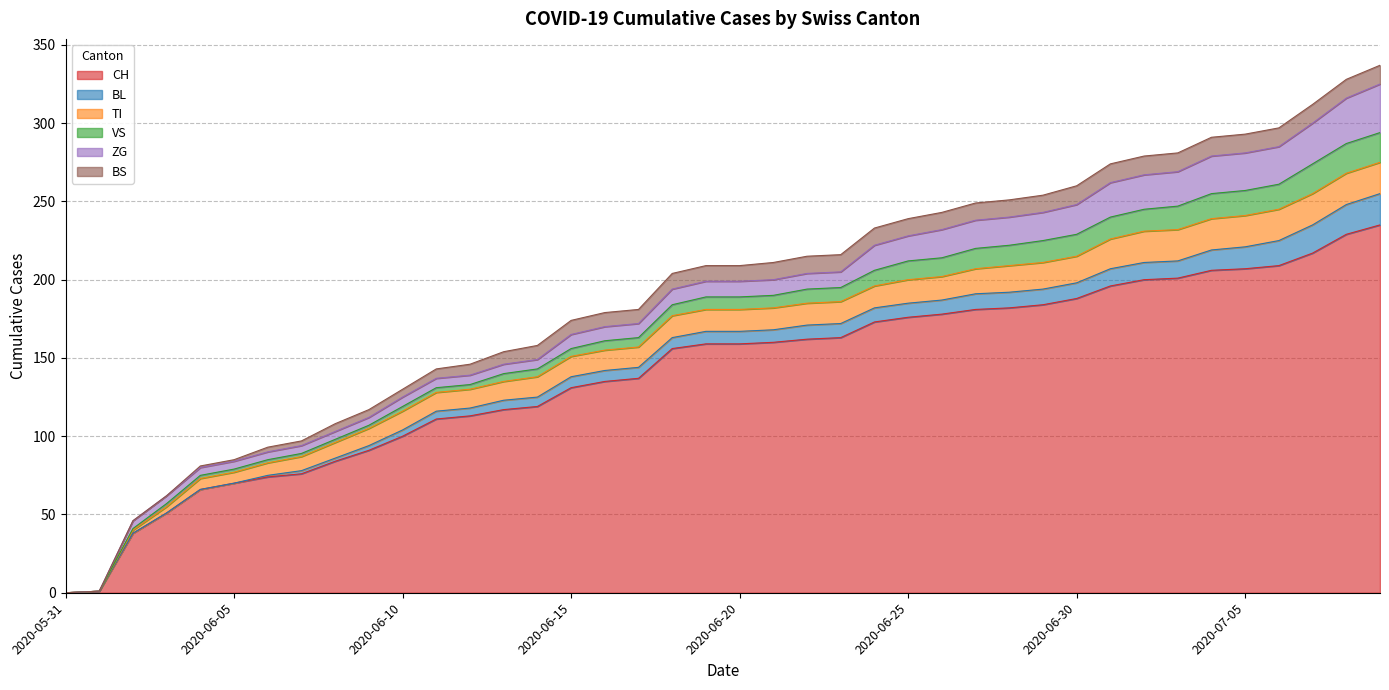

The value of CH at 2020-06-18 is 156. True or false?

True